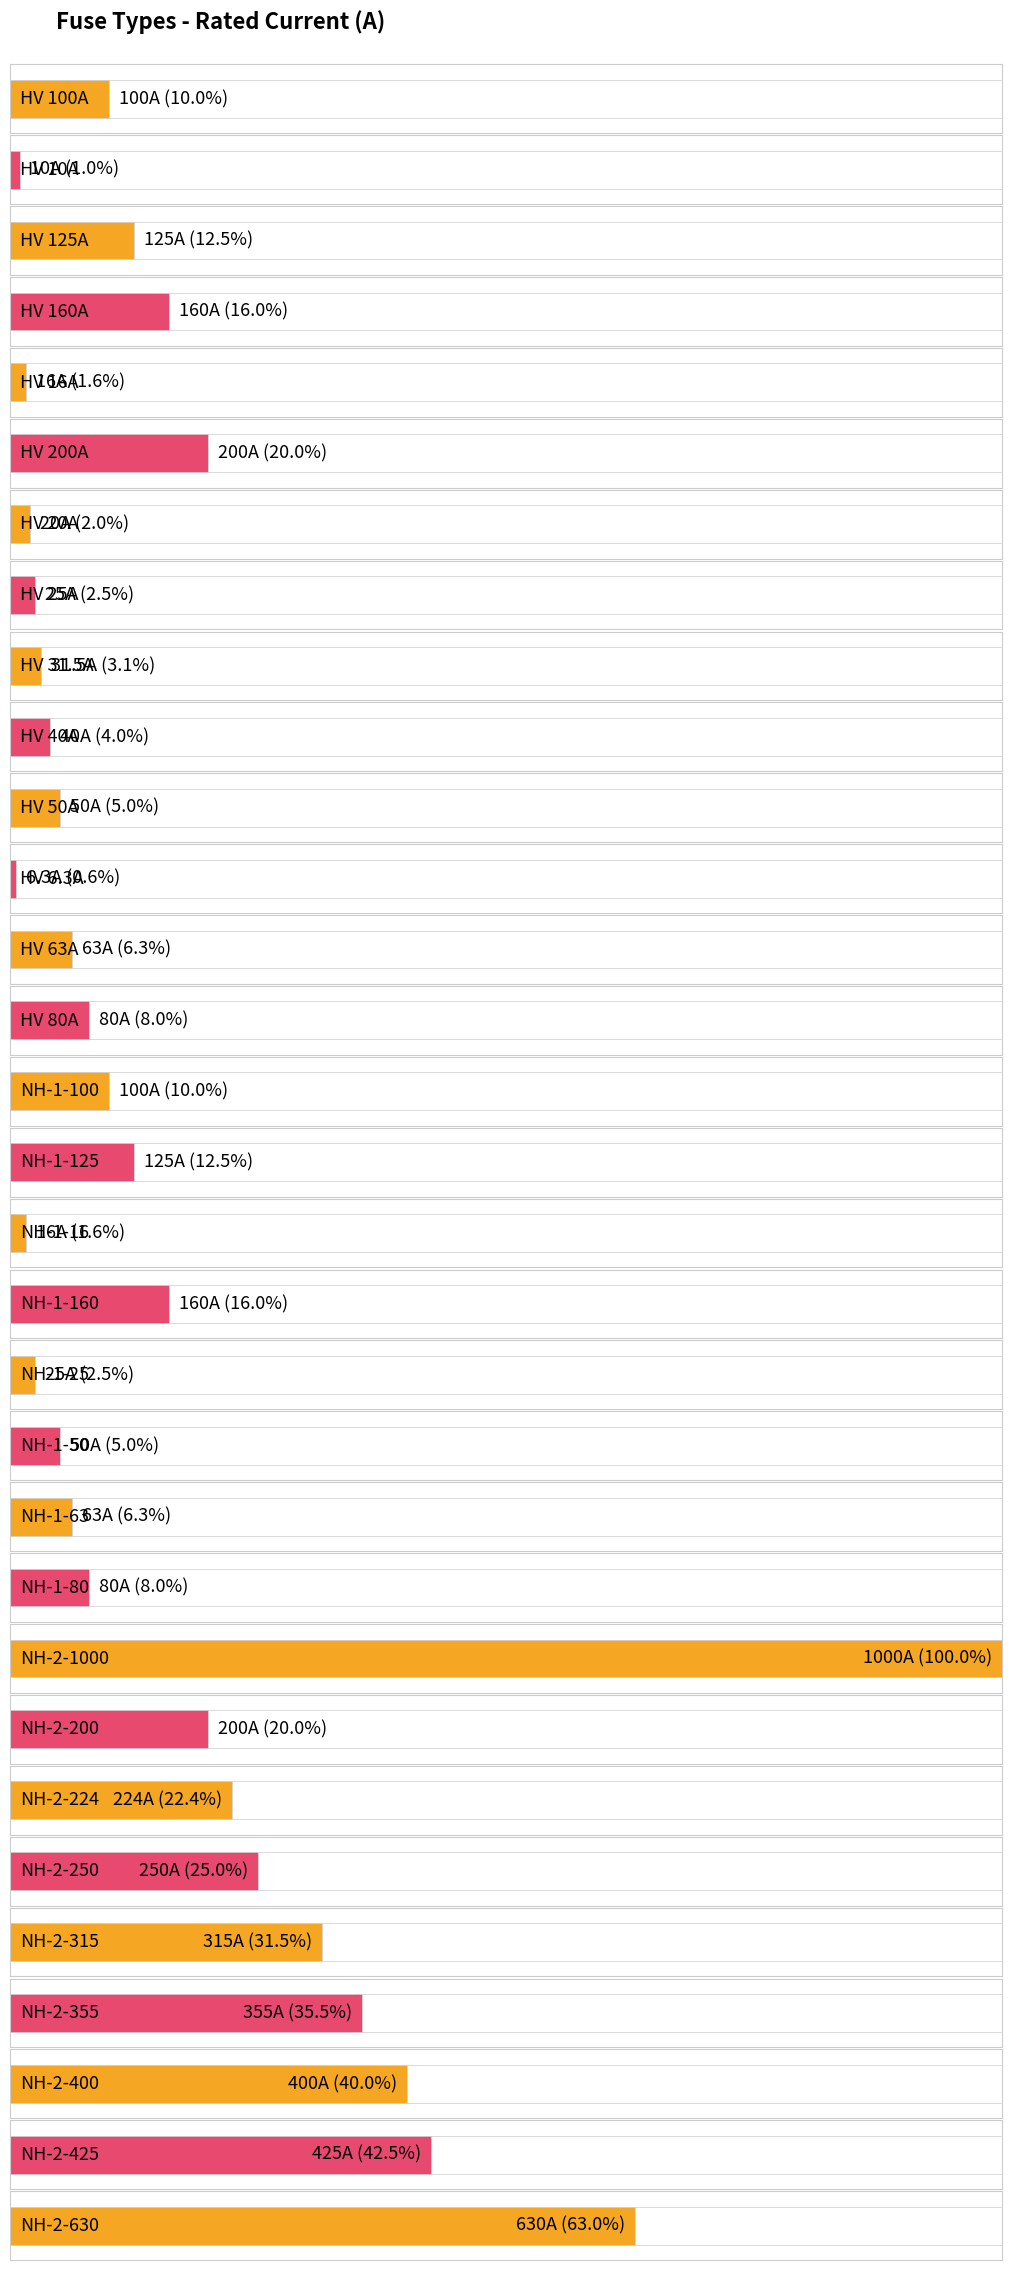

Reading left to right, what are all the values shown in this chart?

HV 100A=100.0	HV 10A=10.0	HV 125A=125.0	HV 160A=160.0	HV 16A=16.0	HV 200A=200.0	HV 20A=20.0	HV 25A=25.0	HV 31.5A=31.5	HV 40A=40.0	HV 50A=50.0	HV 6.3A=6.3	HV 63A=63.0	HV 80A=80.0	NH-1-100=100.0	NH-1-125=125.0	NH-1-16=16.0	NH-1-160=160.0	NH-1-25=25.0	NH-1-50=50.0	NH-1-63=63.0	NH-1-80=80.0	NH-2-1000=1000.0	NH-2-200=200.0	NH-2-224=224.0	NH-2-250=250.0	NH-2-315=315.0	NH-2-355=355.0	NH-2-400=400.0	NH-2-425=425.0	NH-2-630=630.0